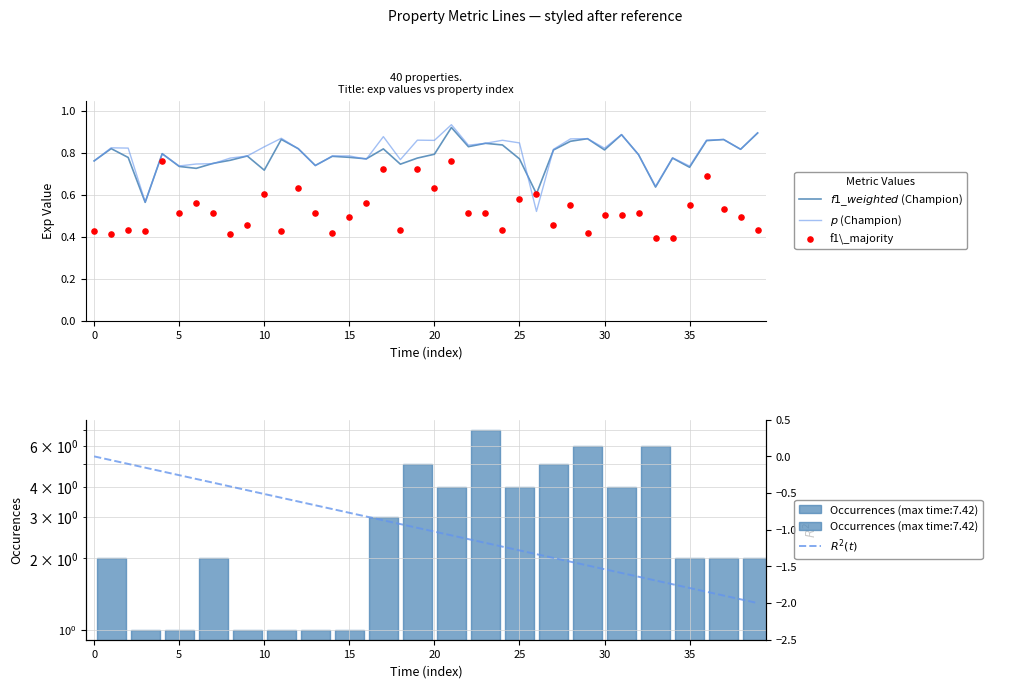

Which series reaches the minimum Y coordinate?

$R^2(t)$